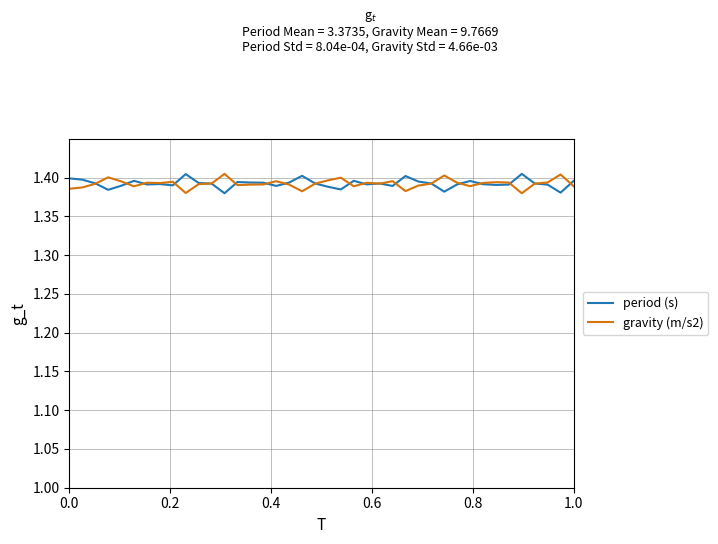

Is this an area chart (filled region under the line)?

No